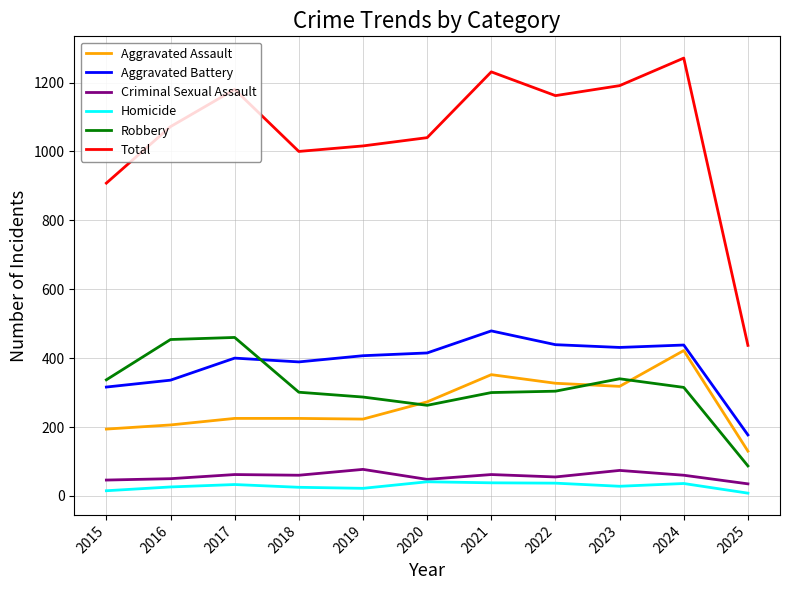

What is the spread (max minus min) of values at 2023?

1163